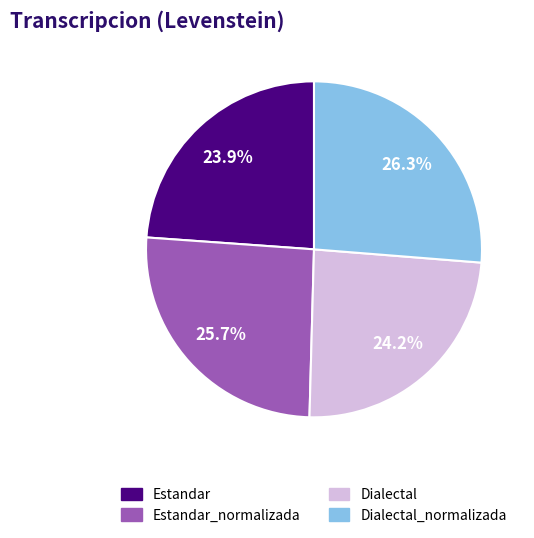

To the nearest percent, what portion does Estandar_normalizada represent?

26%